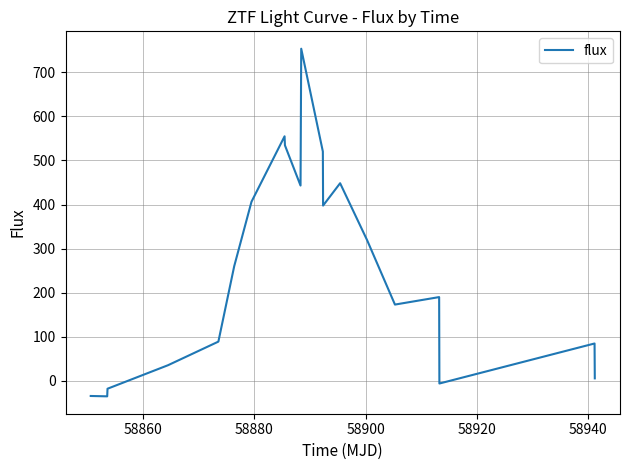

What is the greatest value displayed?

753.4